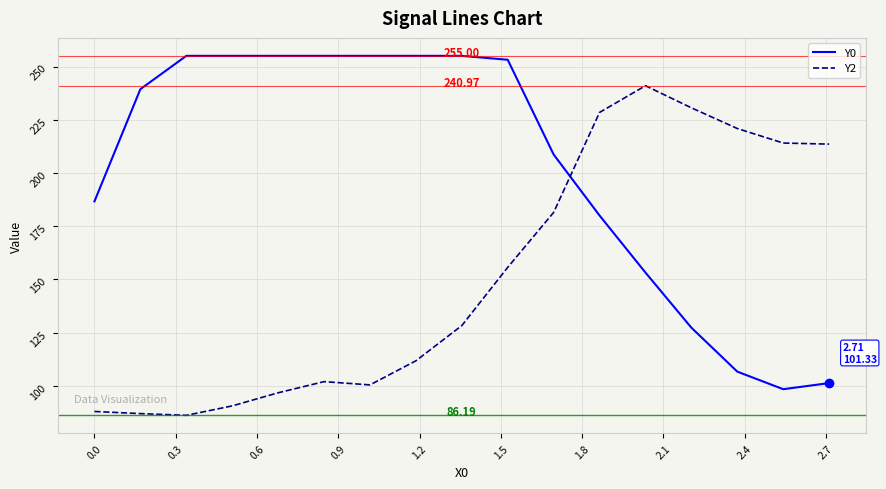

Which series has the largest total across all categories?

Y0